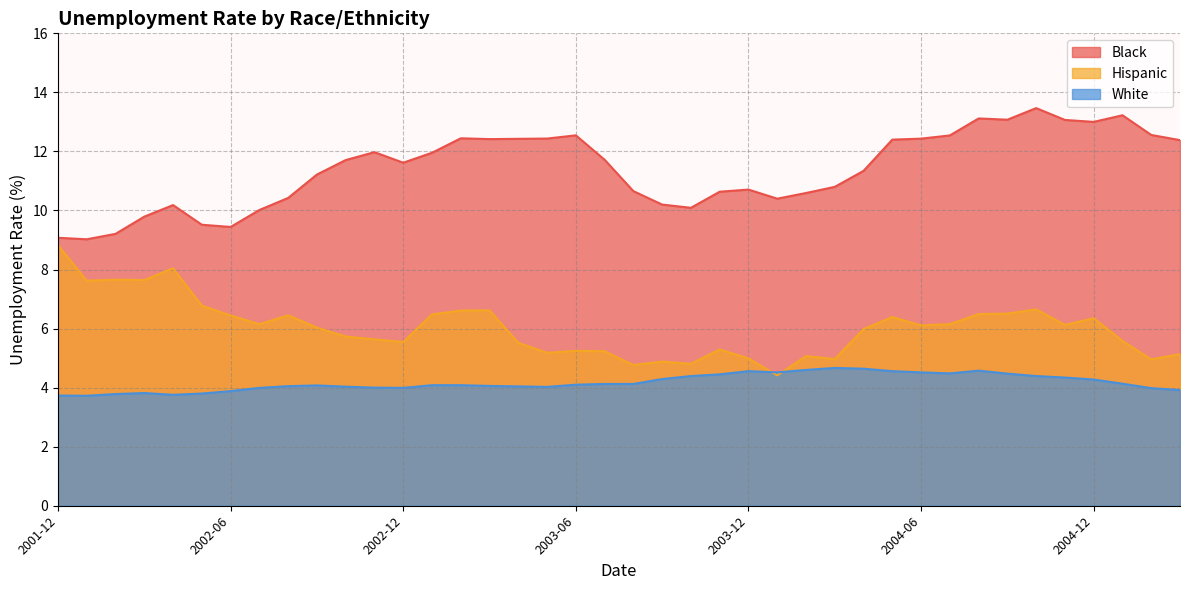

Which category has the lowest value in the White series?

2002-01